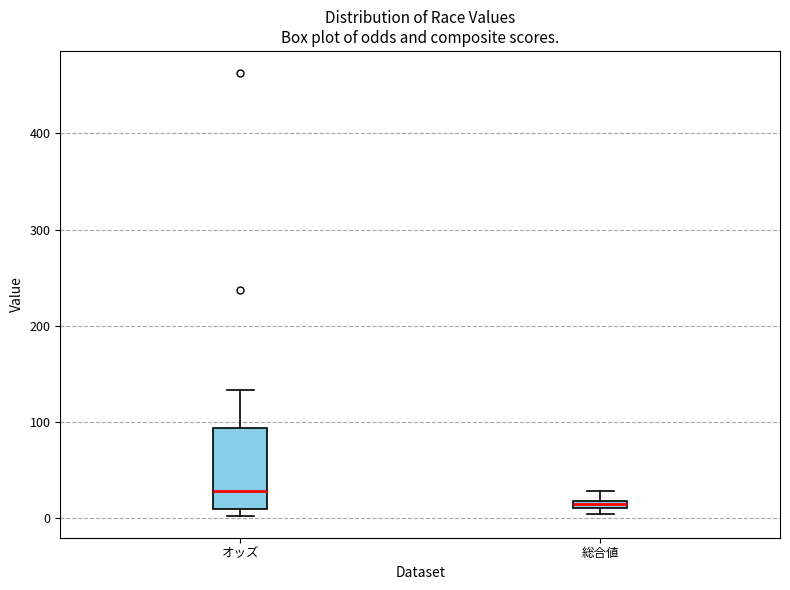

Which box is the tallest, from its lower edge to its upper edge?

オッズ